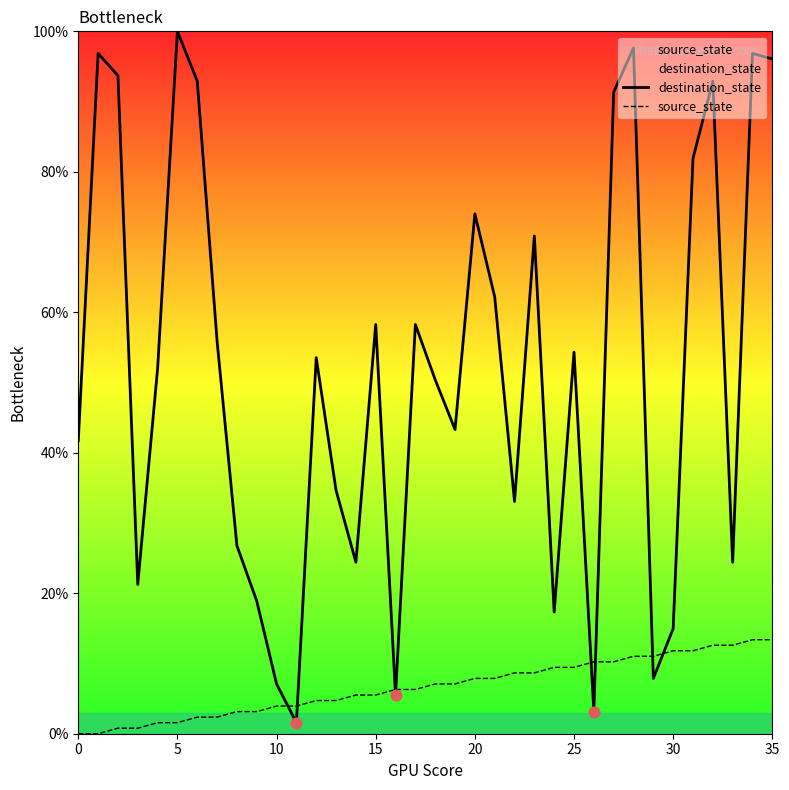

At how many categories does at least one series exceed 99?

1